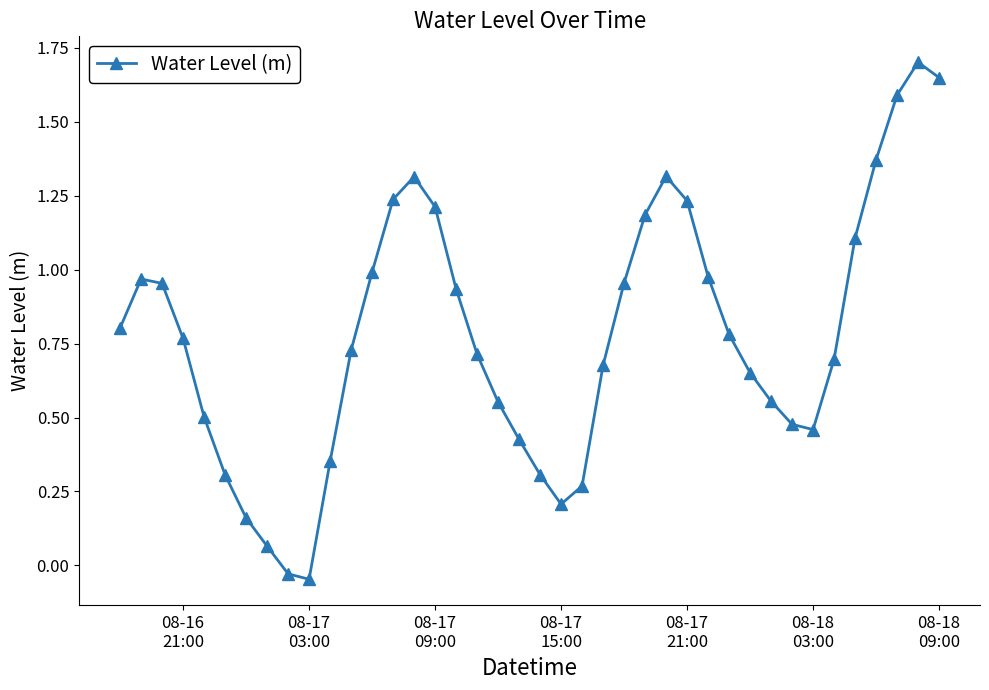

What is the difference between the maximum and minimum values?

1.7